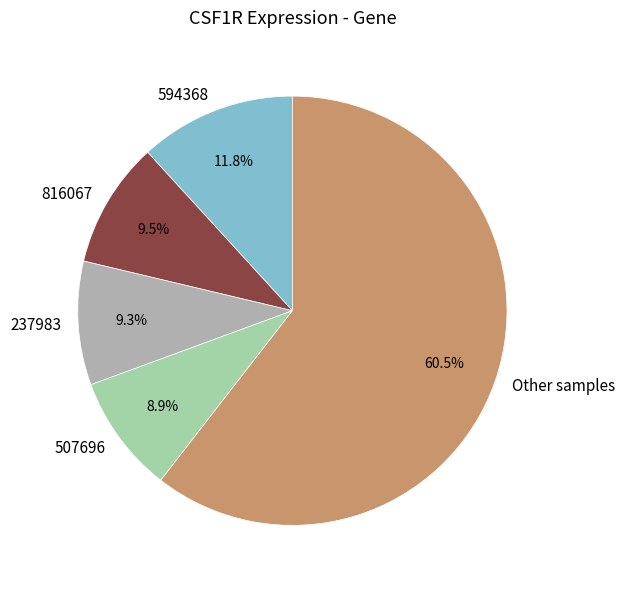

Which slice is the largest?

Other samples